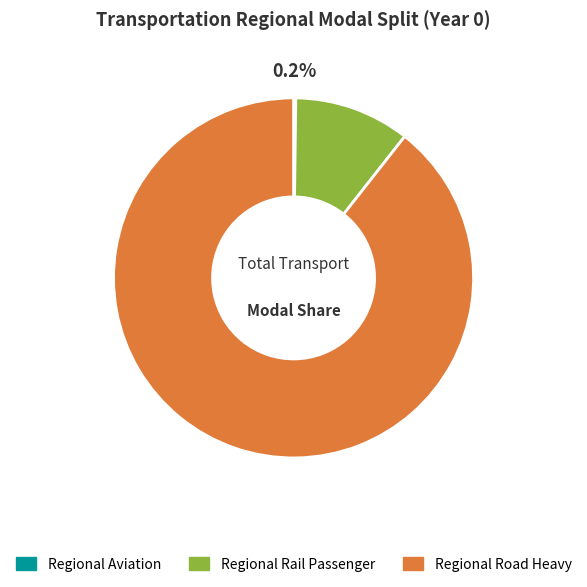

Which slice is the largest?

Regional Road Heavy